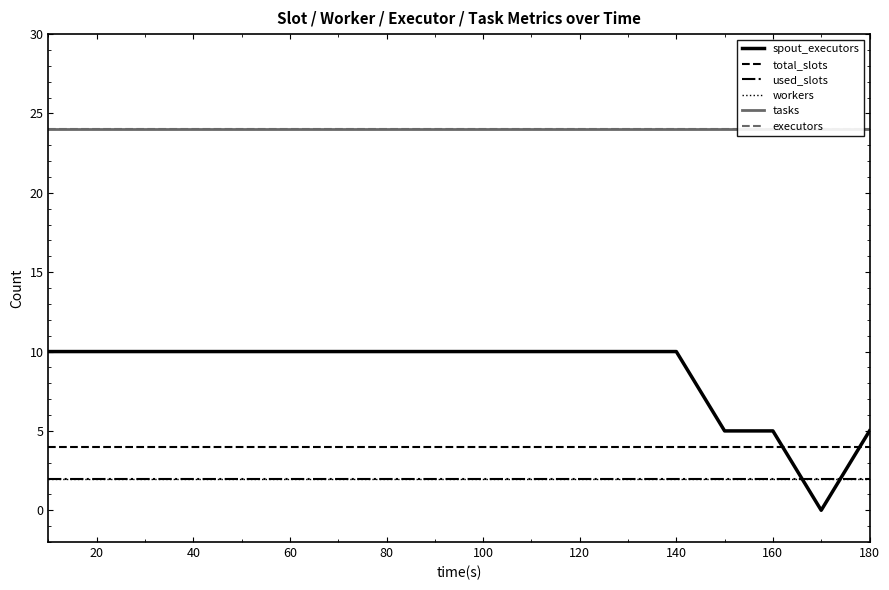

Which series has the largest total across all categories?

tasks